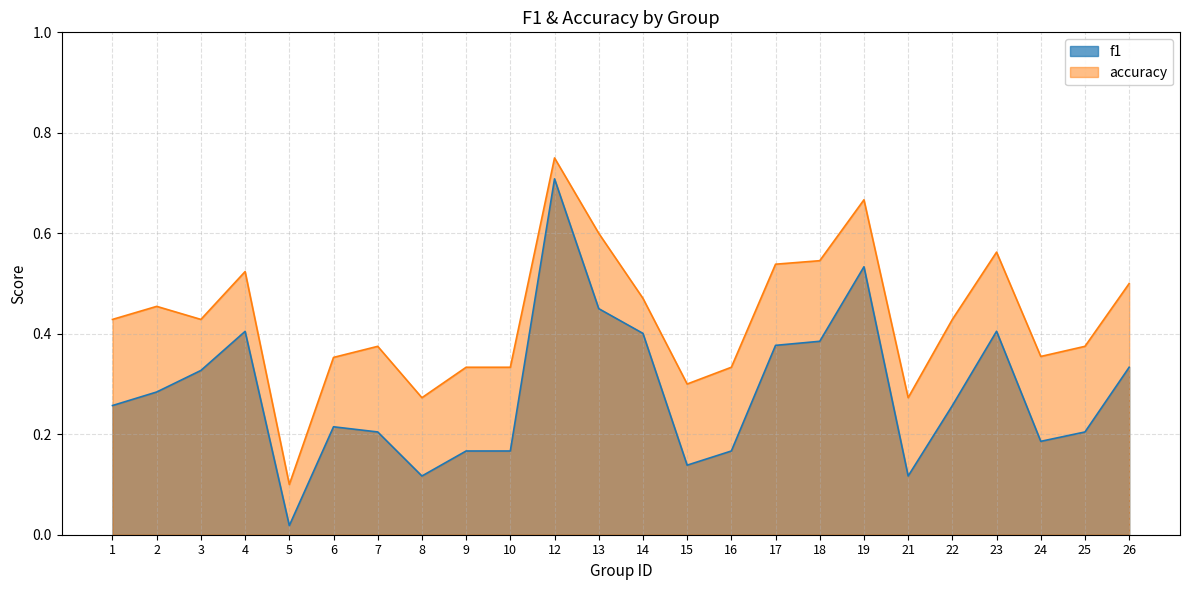

True or false: f1 has a value of 0.3 at 10.

False